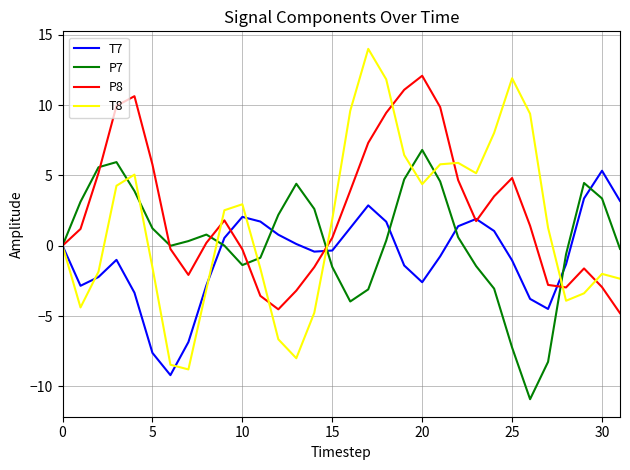

Which series ends up on top after the final intersection of P8 and T7?

T7